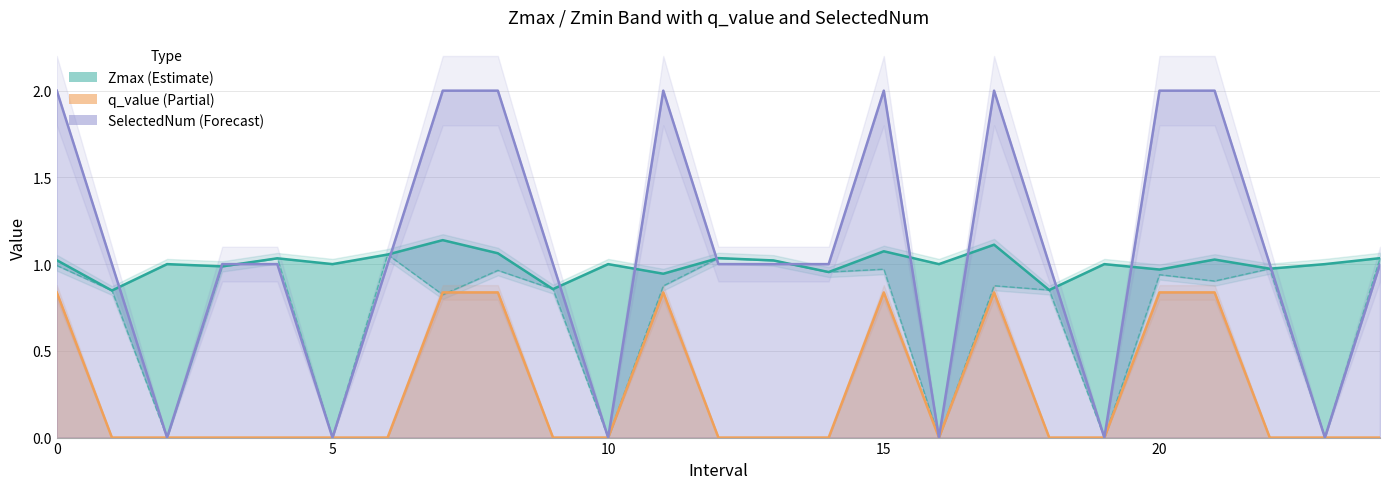

How many data points in Zmax are above 1?

11